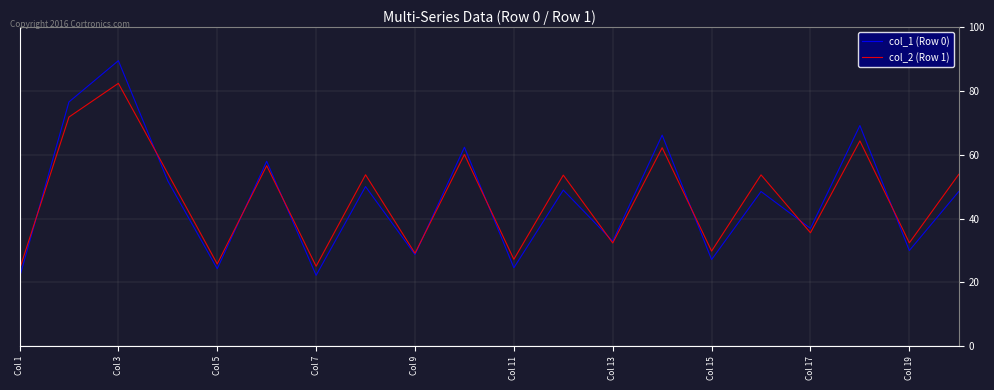

What is the average value of the col_2 (Row 1) series?

46.4